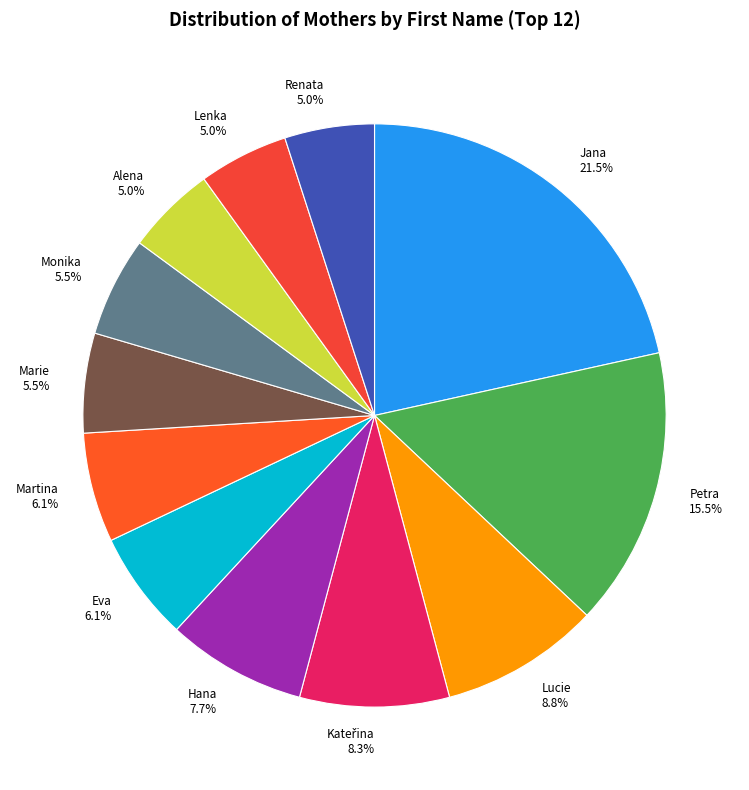

Is Marie the majority of the pie?

No